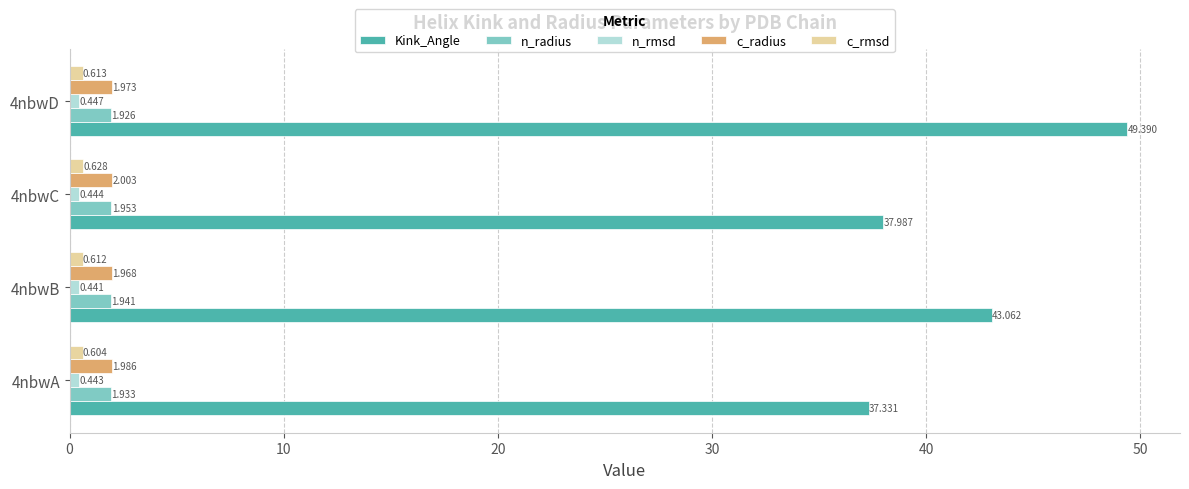

At which label does c_radius reach its peak?

4nbwC